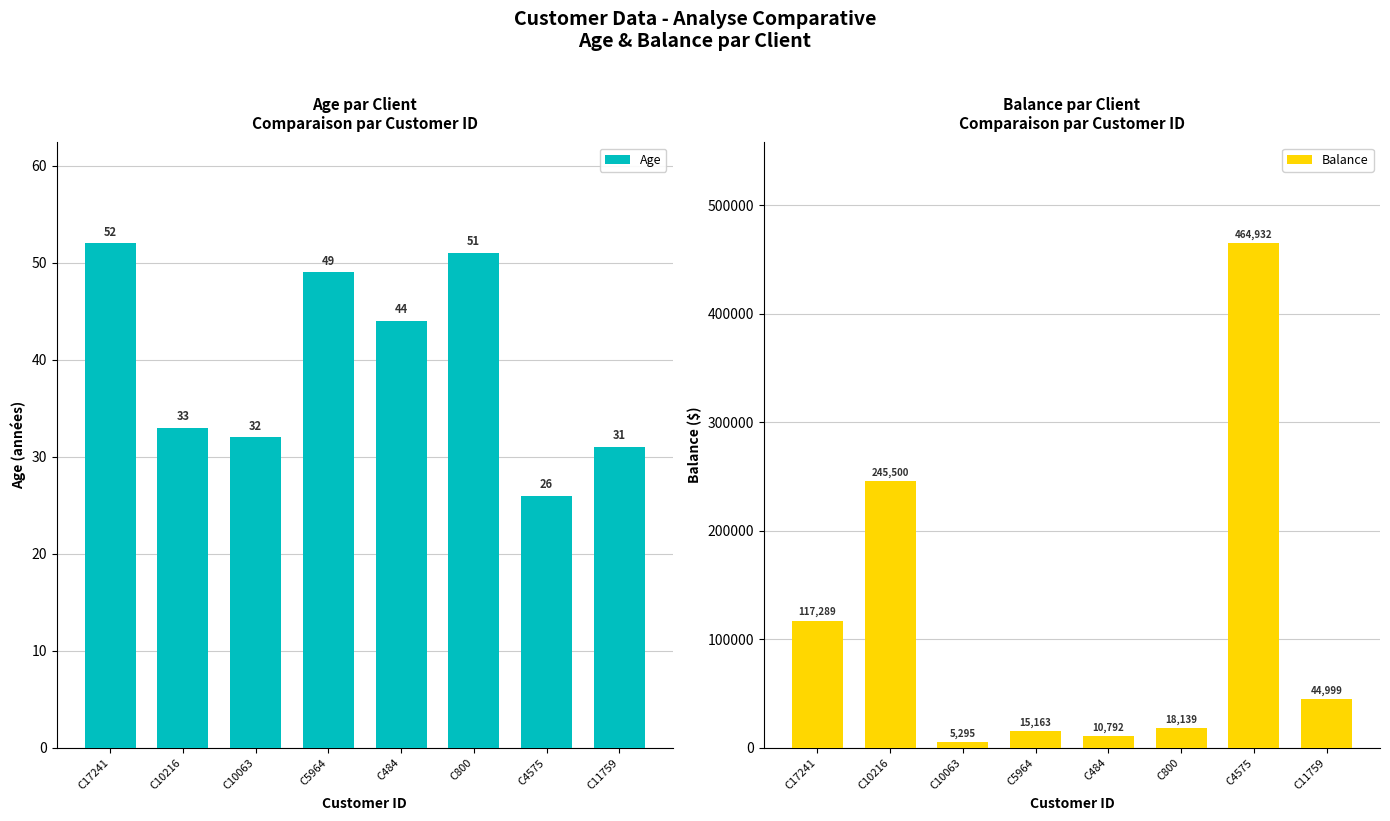

What are all the series names shown in the legend?

Age, Balance